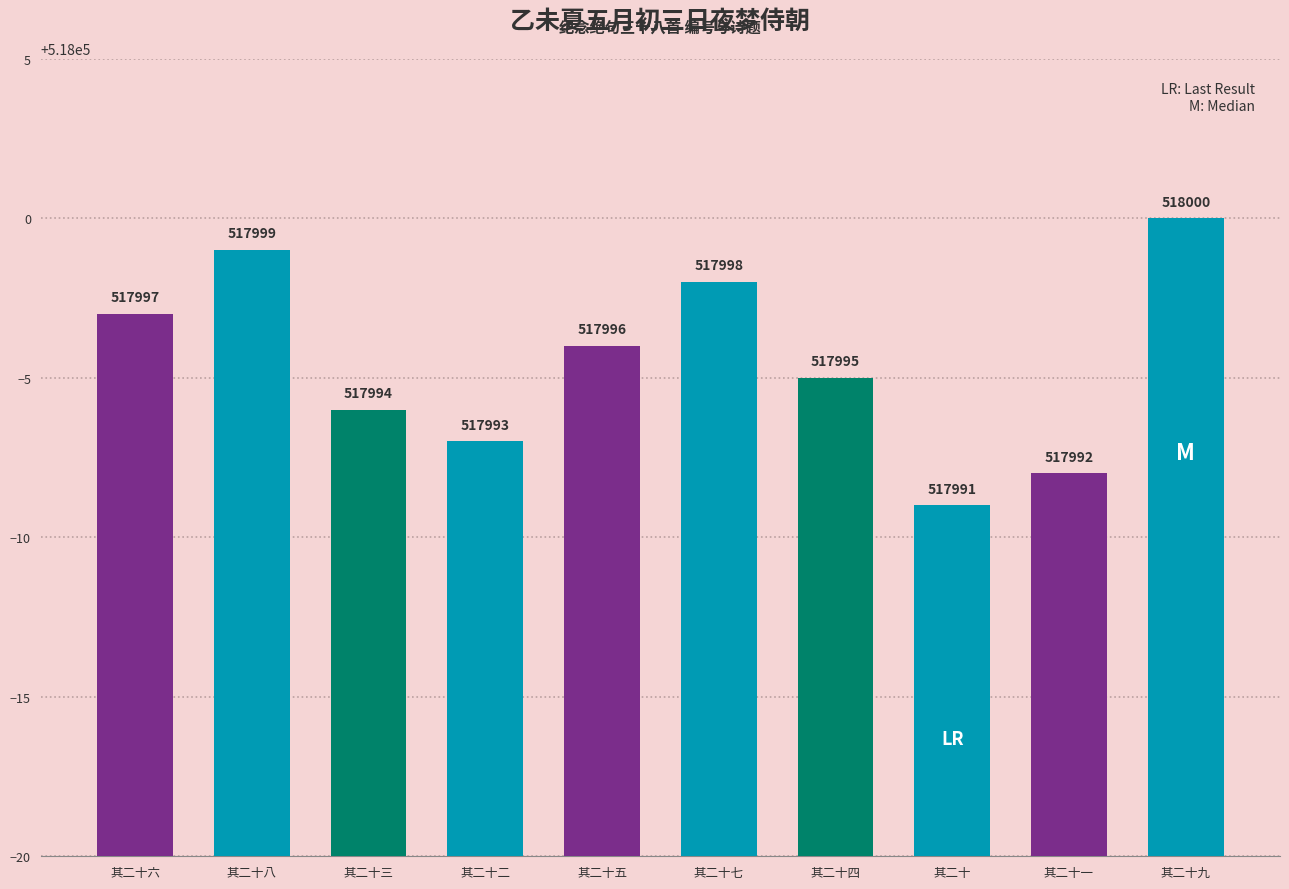

What position from the left is 其二十四?

7